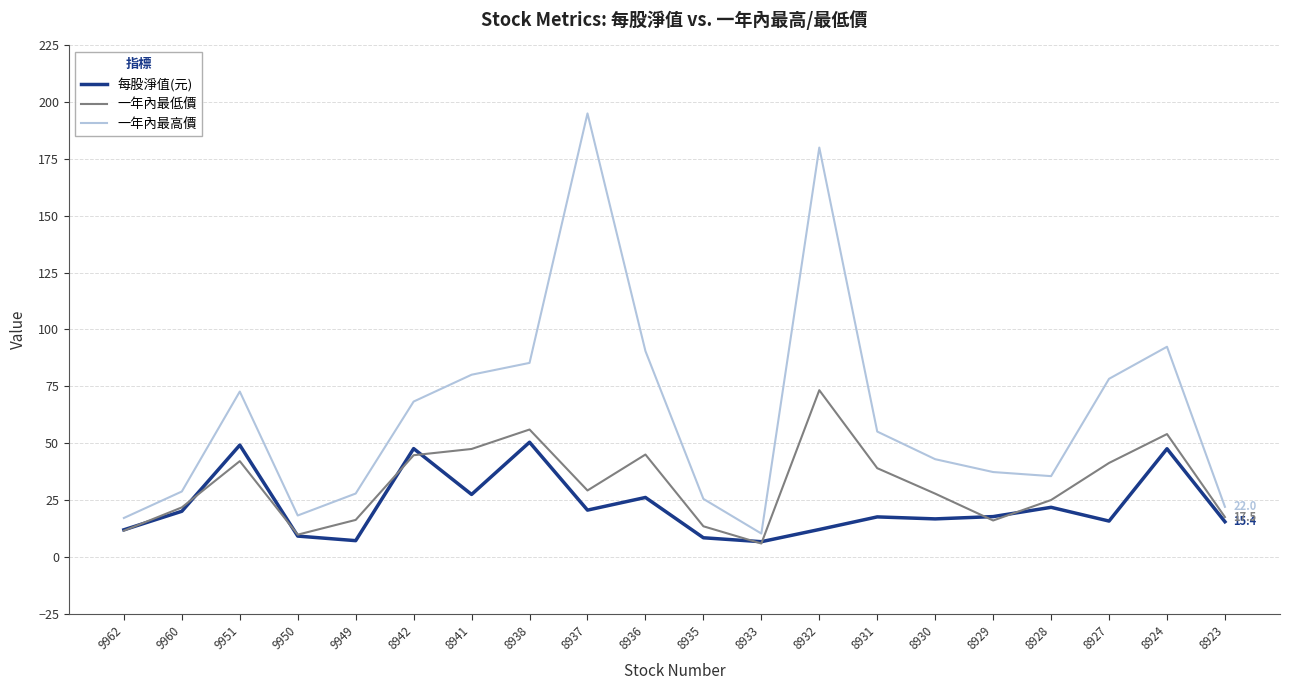

What is the highest value of the 每股淨值(元) series?

50.4